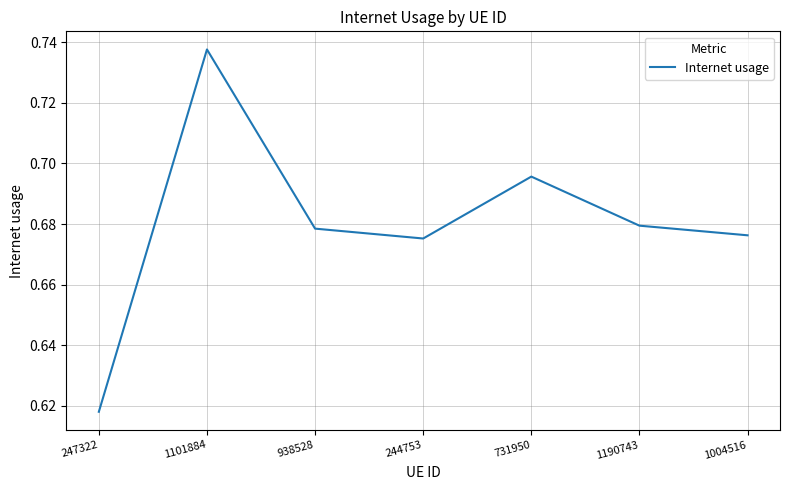

What position from the left is 1004516?

7